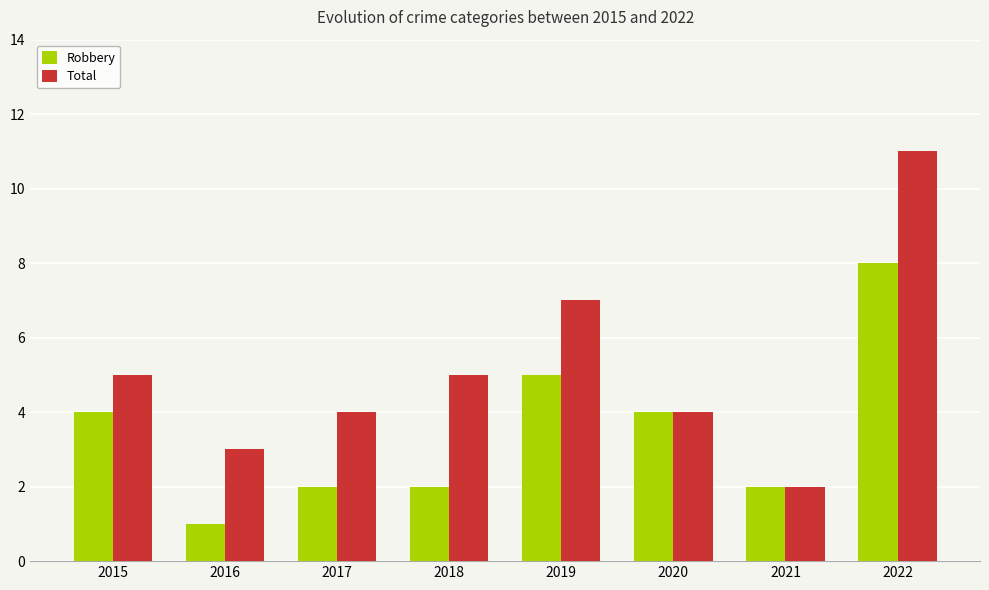

What are all the series names shown in the legend?

Robbery, Total